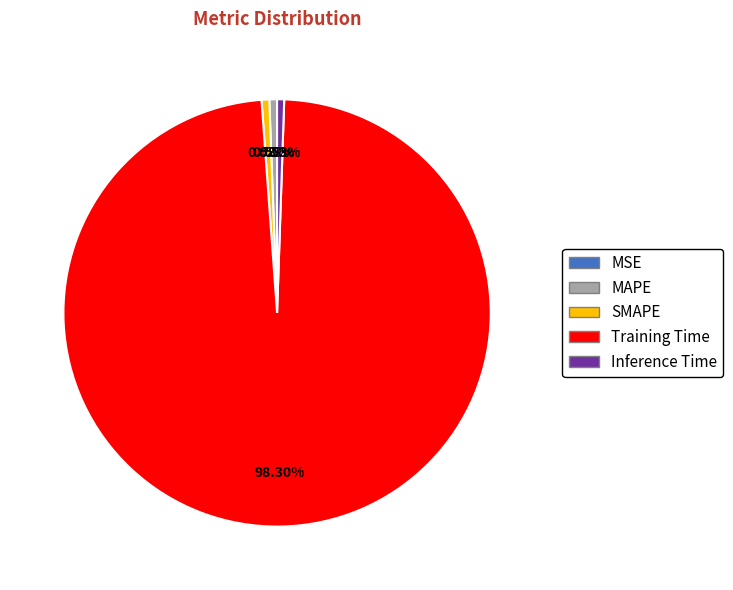

Which category has the biggest portion of the pie?

Training Time